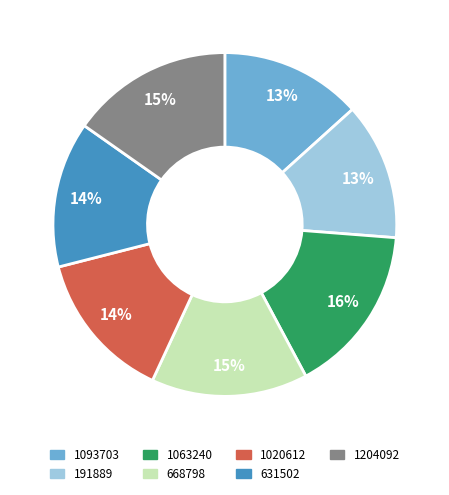

True or false: 191889 accounts for 22% of the total.

False